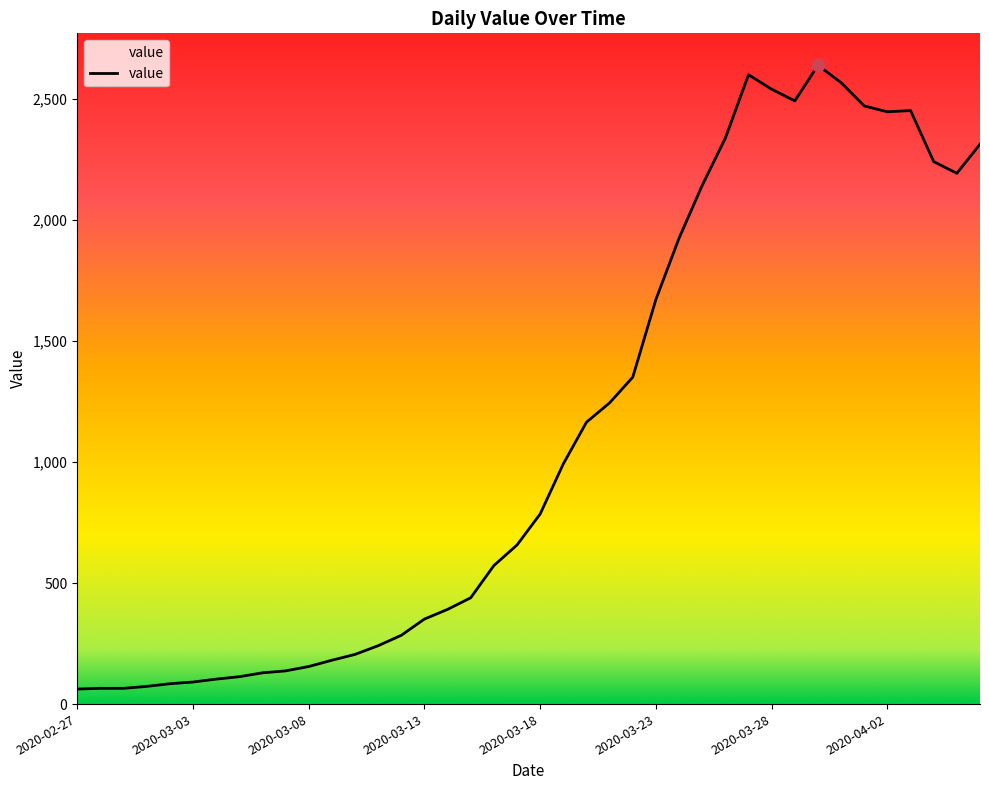

What is the difference between the maximum and minimum values?

2576